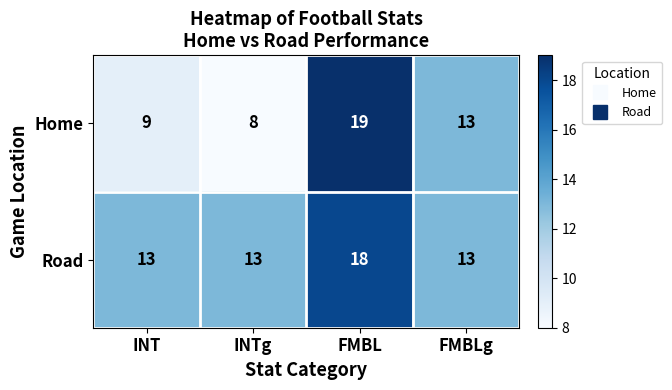

Reading right to left, extract all data points from this chart.

Home: 13	19	8	9
Road: 13	18	13	13